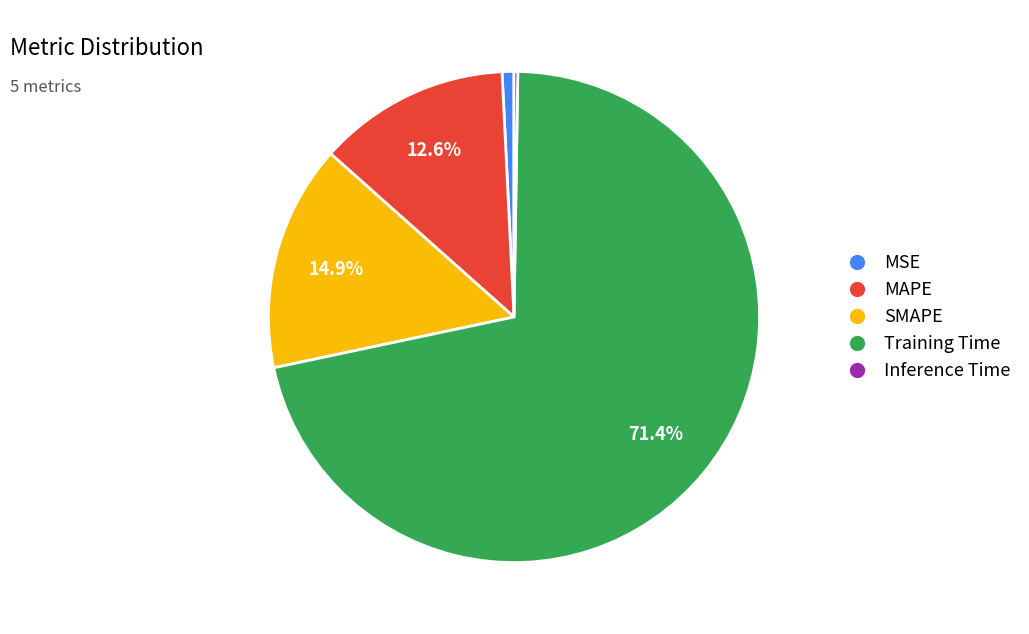

True or false: Training Time accounts for 64% of the total.

False